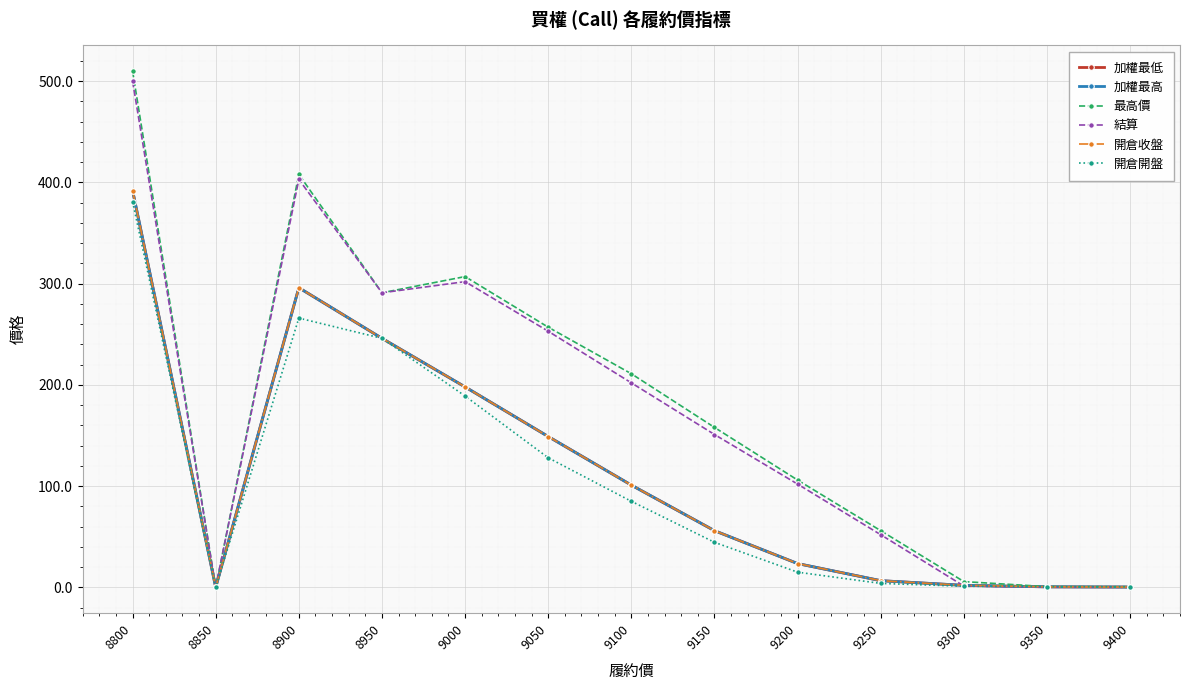

At how many categories does at least one series exceed 36?

9